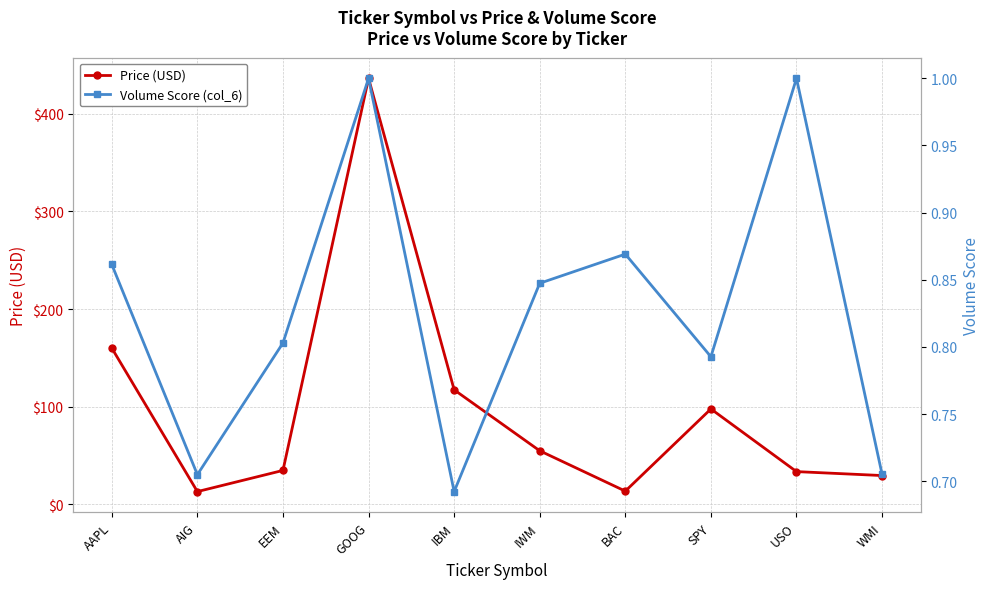

How many data points in Price (USD) are above 54?

5